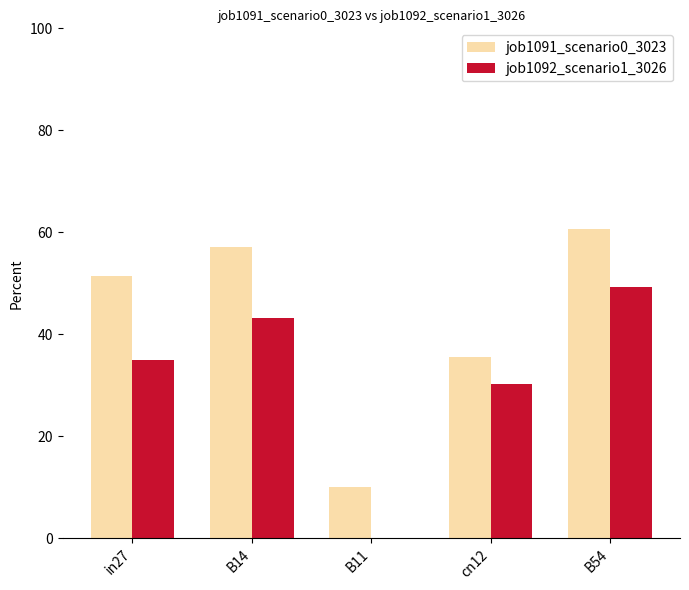

Rank the series by their maximum value, from highest to lowest.

job1091_scenario0_3023, job1092_scenario1_3026